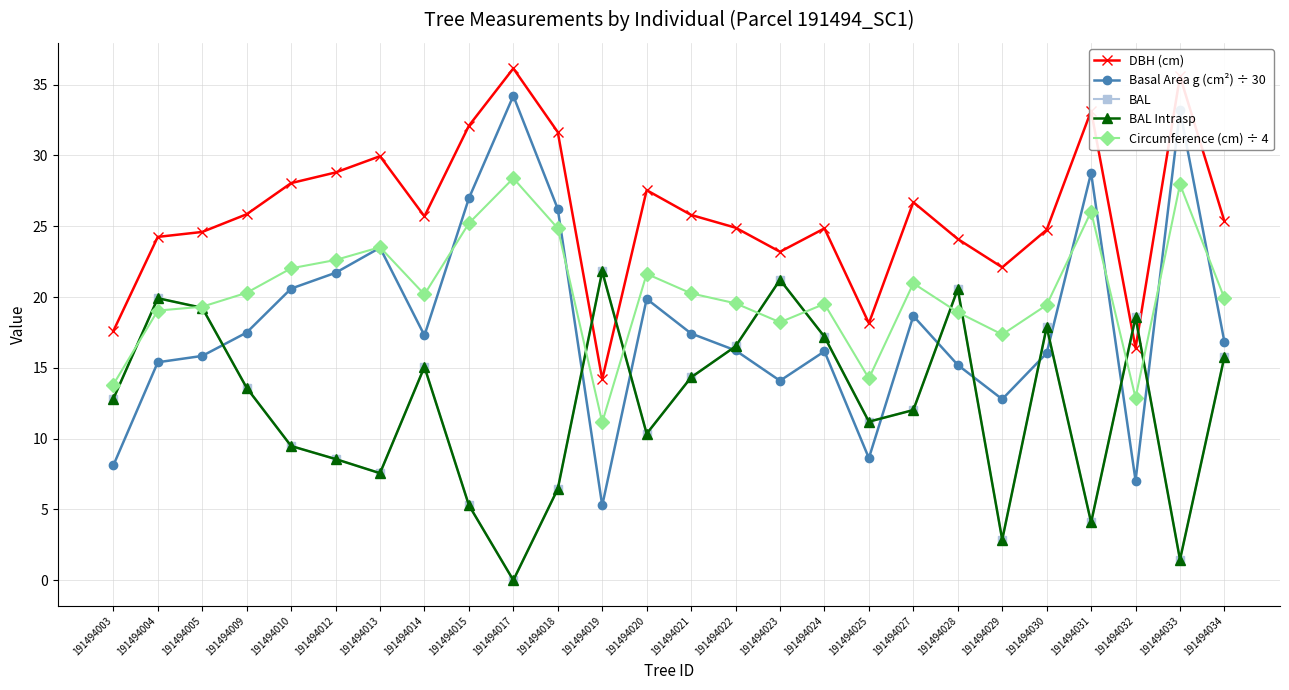

Reading right to left, transcribe all the data shown in this chart.

DBH (cm): 191494034=25.4	191494033=35.6	191494032=16.4	191494031=33.1	191494030=24.8	191494029=22.1	191494028=24.1	191494027=26.7	191494025=18.1	191494024=24.9	191494023=23.2	191494022=24.9	191494021=25.8	191494020=27.6	191494019=14.2	191494018=31.6	191494017=36.1	191494015=32.1	191494014=25.7	191494013=29.9	191494012=28.8	191494010=28.1	191494009=25.9	191494005=24.6	191494004=24.2	191494003=17.6
Basal Area g (cm²) ÷ 30: 191494034=16.8	191494033=33.2	191494032=7.0	191494031=28.8	191494030=16.0	191494029=12.8	191494028=15.2	191494027=18.7	191494025=8.6	191494024=16.2	191494023=14.1	191494022=16.2	191494021=17.4	191494020=19.9	191494019=5.3	191494018=26.2	191494017=34.2	191494015=27.0	191494014=17.3	191494013=23.5	191494012=21.7	191494010=20.6	191494009=17.5	191494005=15.8	191494004=15.4	191494003=8.1
BAL: 191494034=15.8	191494033=1.4	191494032=18.6	191494031=4.1	191494030=17.9	191494029=2.9	191494028=20.6	191494027=12.0	191494025=11.2	191494024=17.2	191494023=21.2	191494022=16.5	191494021=14.3	191494020=10.3	191494019=21.8	191494018=6.5	191494017=0.0	191494015=5.3	191494014=15.1	191494013=7.6	191494012=8.6	191494010=9.5	191494009=13.6	191494005=19.2	191494004=19.9	191494003=12.8
BAL Intrasp: 191494034=15.8	191494033=1.4	191494032=18.6	191494031=4.1	191494030=17.9	191494029=2.9	191494028=20.6	191494027=12.0	191494025=11.2	191494024=17.2	191494023=21.2	191494022=16.5	191494021=14.3	191494020=10.3	191494019=21.8	191494018=6.5	191494017=0.0	191494015=5.3	191494014=15.1	191494013=7.6	191494012=8.6	191494010=9.5	191494009=13.6	191494005=19.2	191494004=19.9	191494003=12.8
Circumference (cm) ÷ 4: 191494034=19.9	191494033=28.0	191494032=12.9	191494031=26.0	191494030=19.4	191494029=17.4	191494028=18.9	191494027=21.0	191494025=14.3	191494024=19.5	191494023=18.2	191494022=19.6	191494021=20.3	191494020=21.6	191494019=11.2	191494018=24.9	191494017=28.4	191494015=25.2	191494014=20.2	191494013=23.5	191494012=22.6	191494010=22.0	191494009=20.3	191494005=19.3	191494004=19.0	191494003=13.8